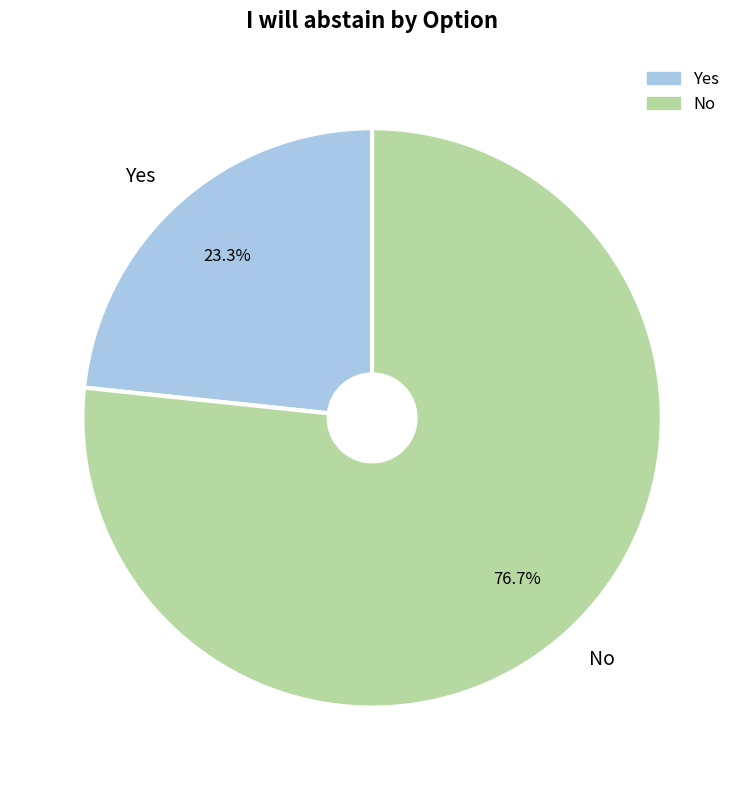

Count the number of slices in the pie.

2